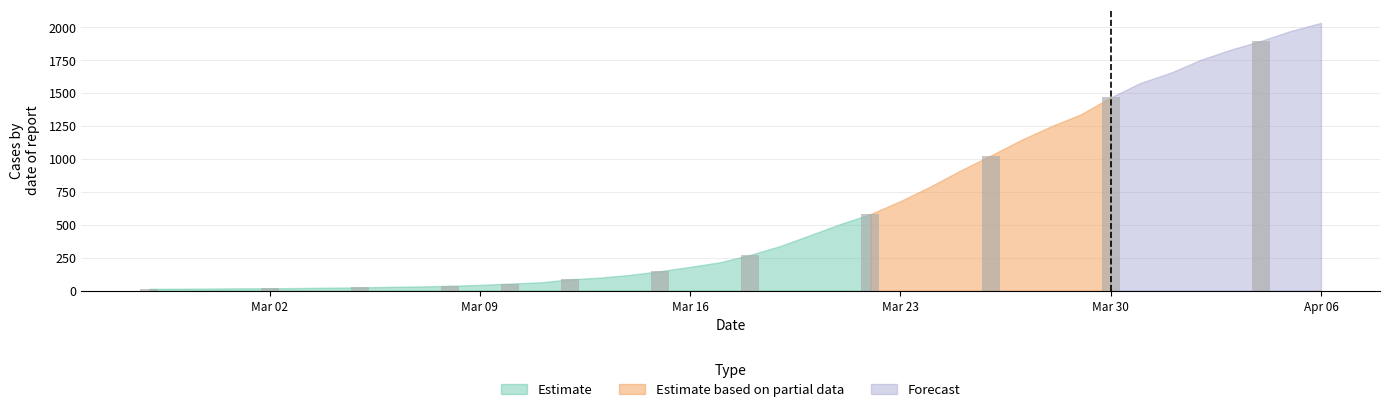

At which category does the chart reach its peak across all series?

2020-04-06